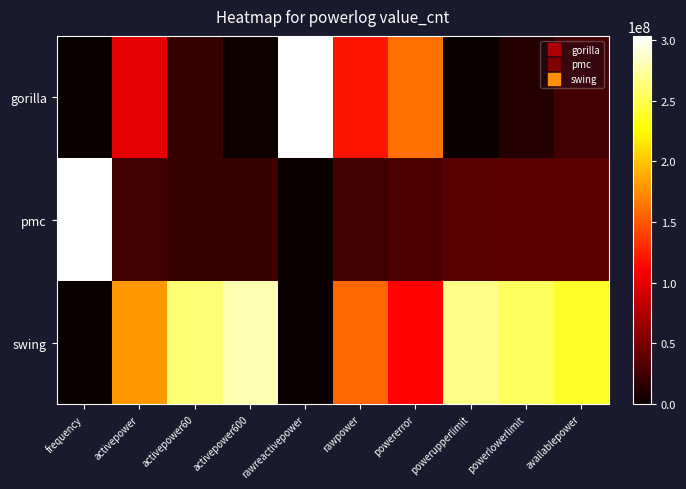

What is the maximum value shown in the chart?

303289881